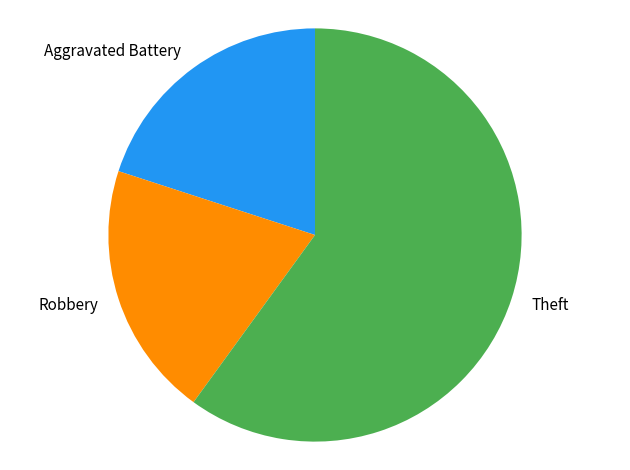

Which has a higher value, Theft or Aggravated Battery?

Theft